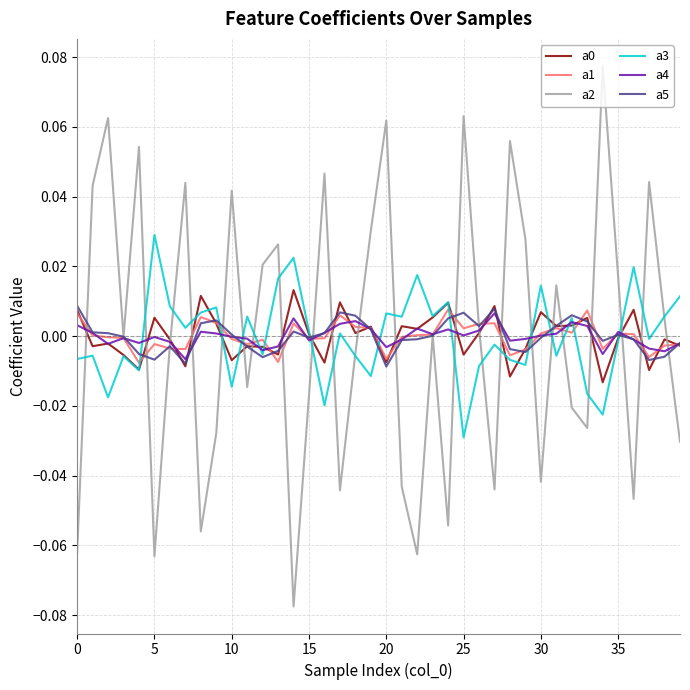

Which series has the largest range (max minus min)?

a2